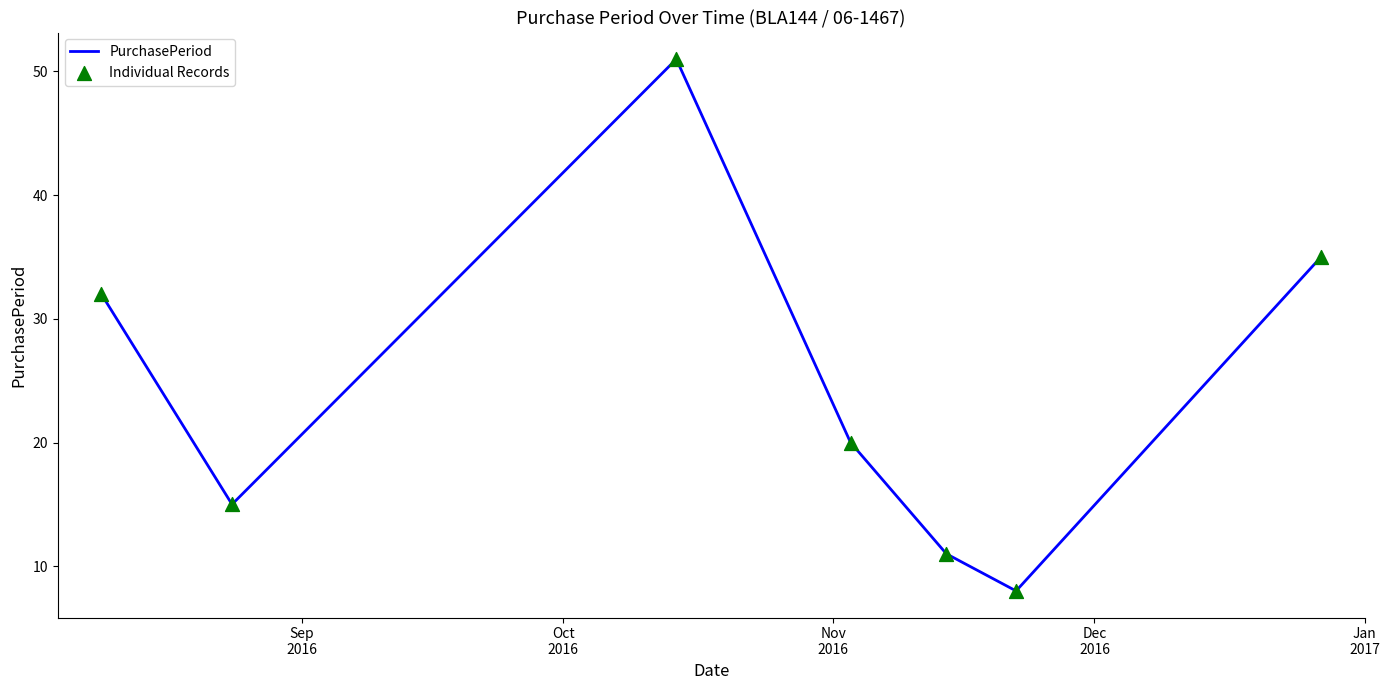

What is the average value?

25